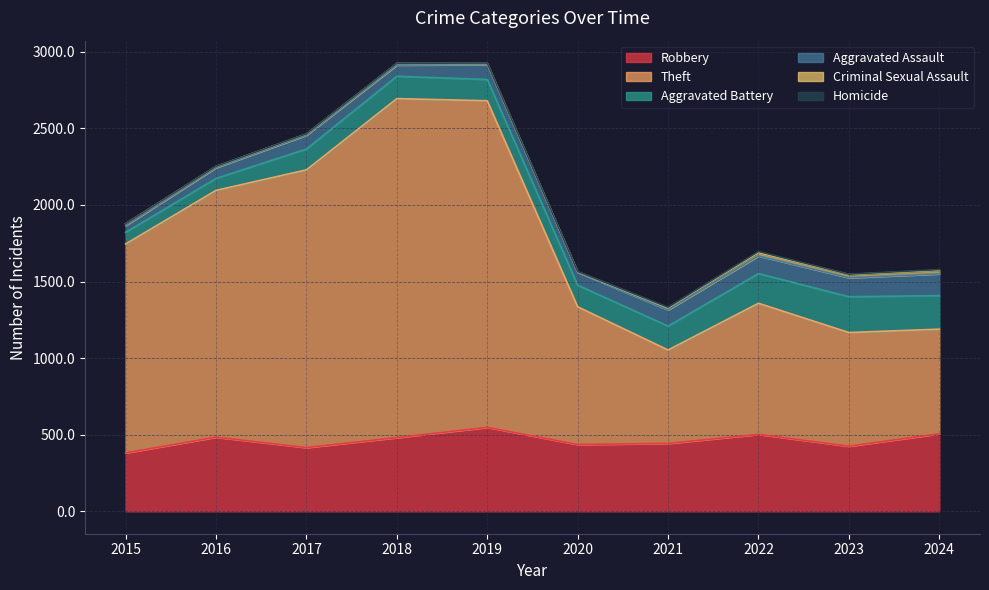

Reading left to right, transcribe all the data shown in this chart.

Robbery: 381	484	416	481	548	436	443	502	425	506
Theft: 1364	1611	1813	2213	2132	899	610	856	742	683
Aggravated Battery: 76	78	136	146	139	141	156	194	234	219
Aggravated Assault: 44	70	90	73	97	84	106	115	124	142
Criminal Sexual Assault: 12	8	8	11	8	3	13	23	21	24
Homicide: 0	1	1	1	2	2	4	6	2	4